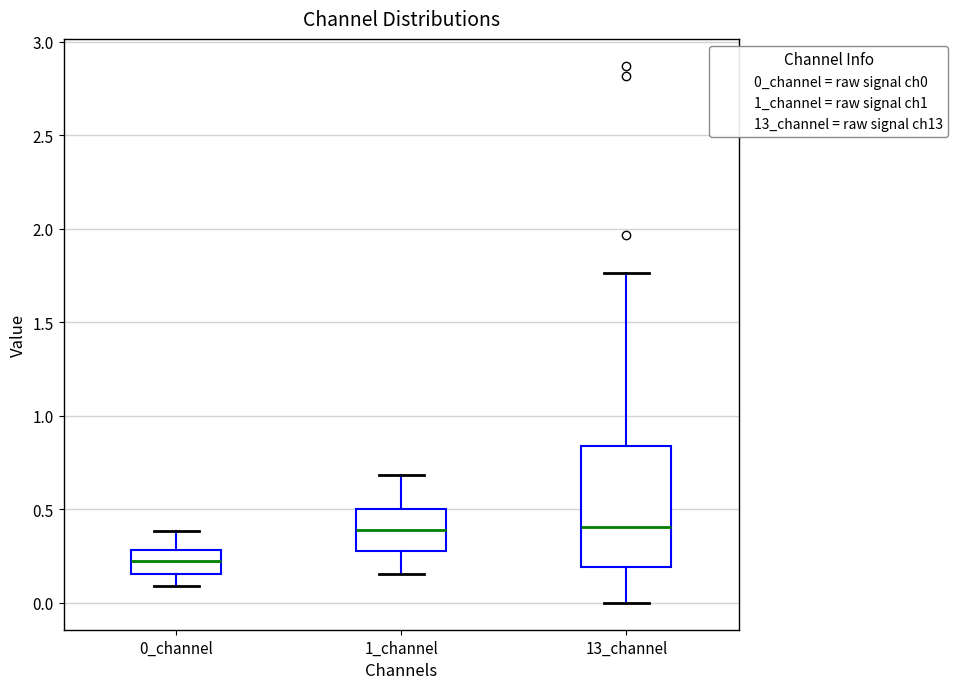

Reading left to right, transcribe this box plot: for each box, give where its median line is, the range the box spans, and where its two whiskers end, as read against the y-axis. The values are not printed on the chart, so give them approximately, as read against the axis.

0_channel: median 0.20, box 0.15 to 0.30, whiskers 0.10 to 0.40
1_channel: median 0.40, box 0.30 to 0.50, whiskers 0.15 to 0.70
13_channel: median 0.40, box 0.20 to 0.85, whiskers 0.00 to 1.75